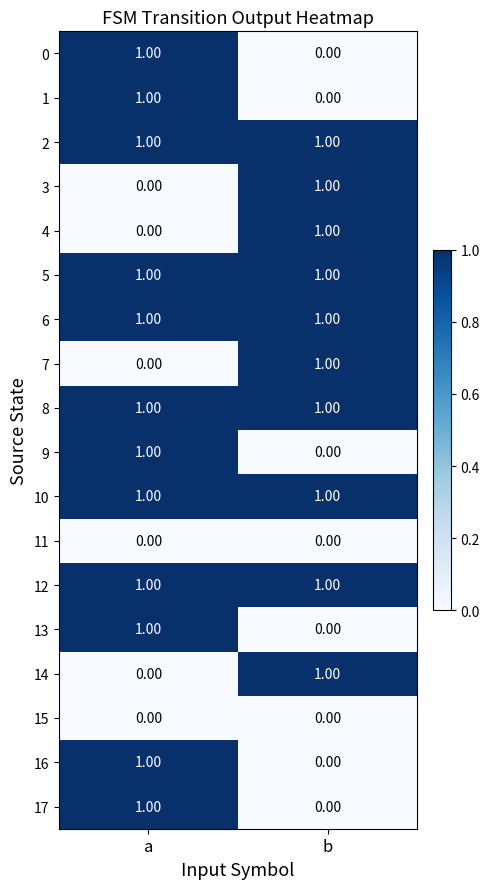

At which label does 0 reach its peak?

a